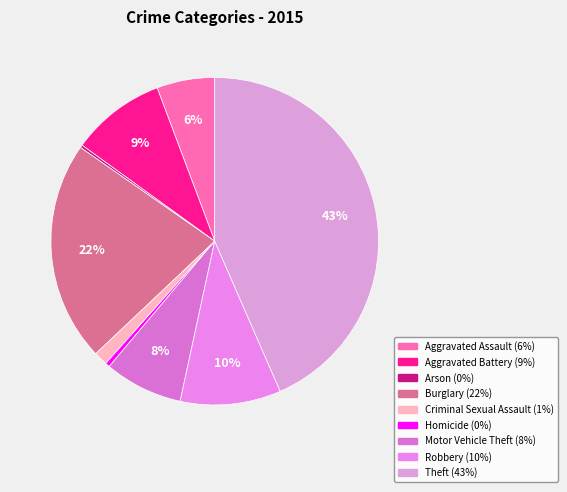

Which category has the biggest portion of the pie?

Theft